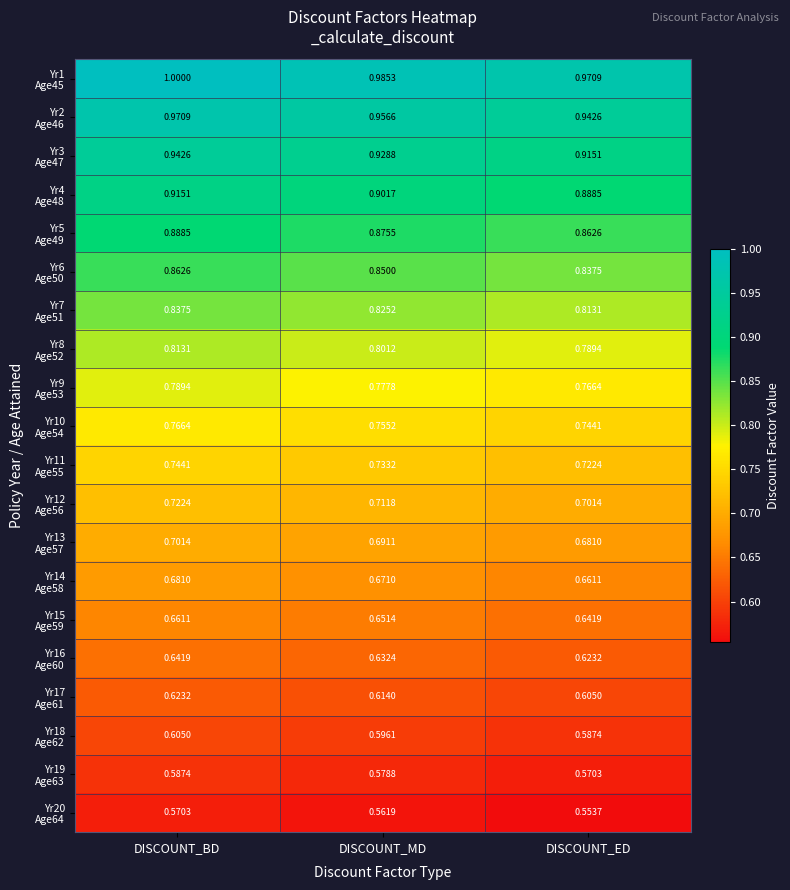

At which category is the sum across all series the highest?

DISCOUNT_BD